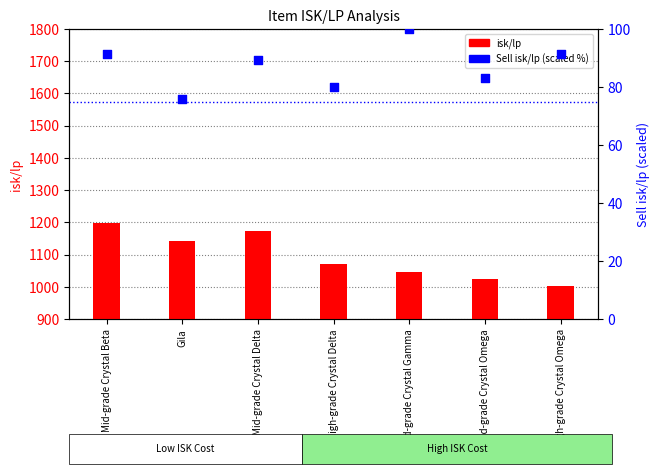

At how many categories does at least one series exceed 921?

7